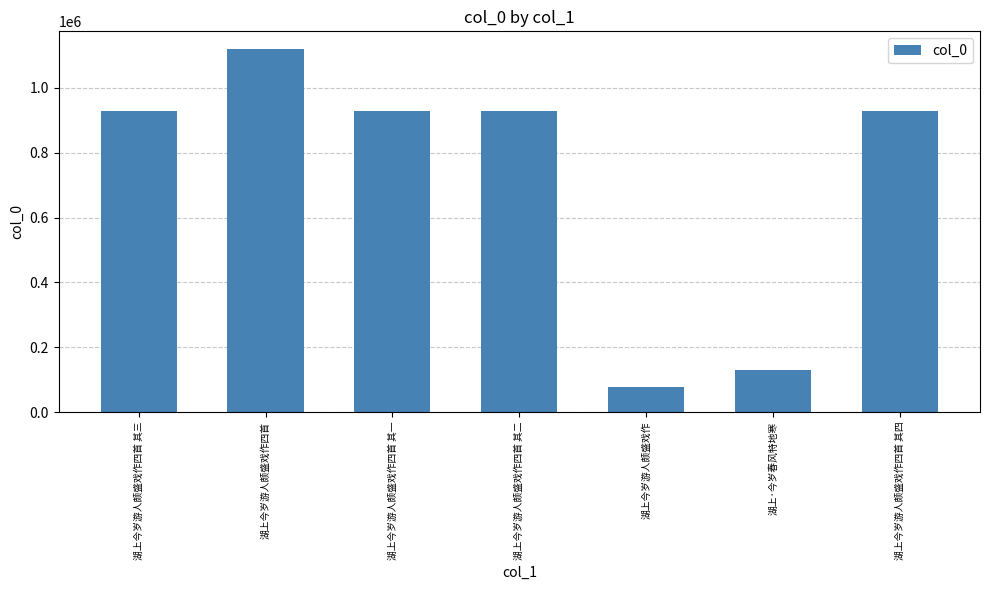

What is the difference between the maximum and minimum values?

1040574